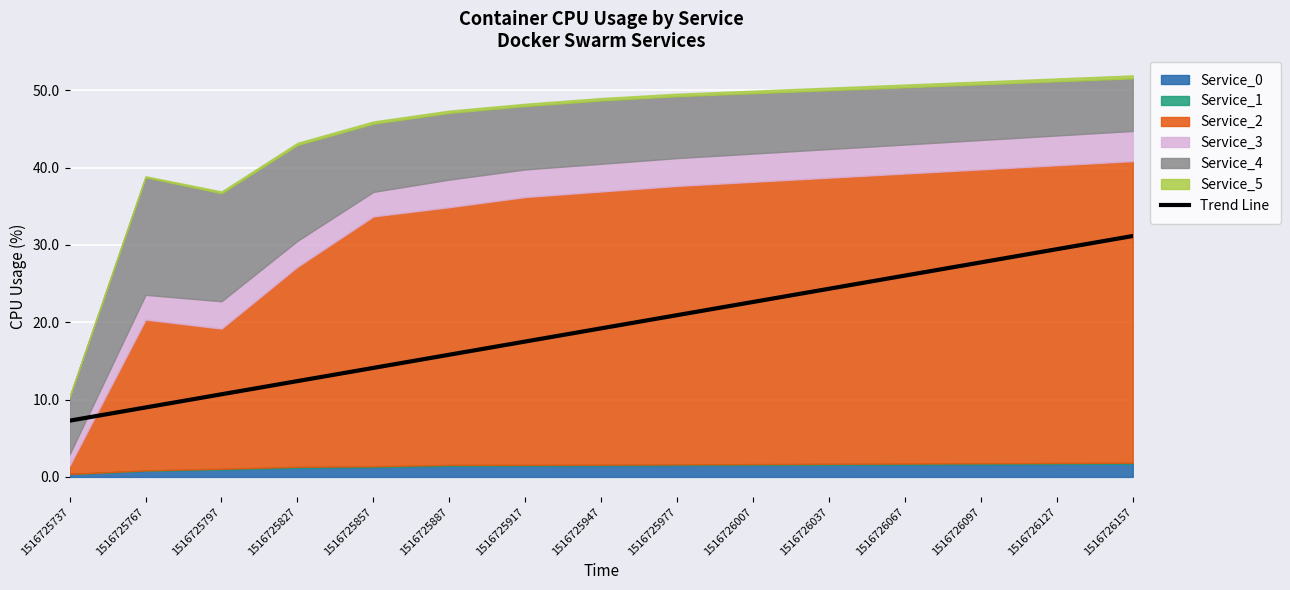

List the labels in order of value, largest first.

1516726157, 1516726127, 1516726097, 1516726067, 1516726037, 1516726007, 1516725977, 1516725947, 1516725917, 1516725887, 1516725857, 1516725827, 1516725797, 1516725767, 1516725737